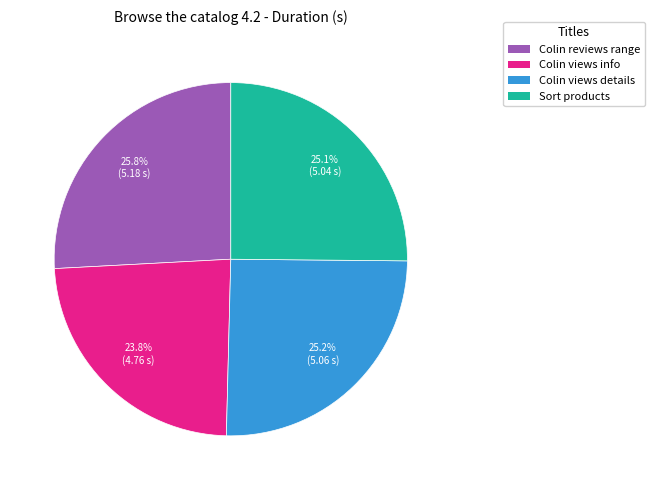

Which has a higher value, Colin views details or Colin reviews range?

Colin reviews range